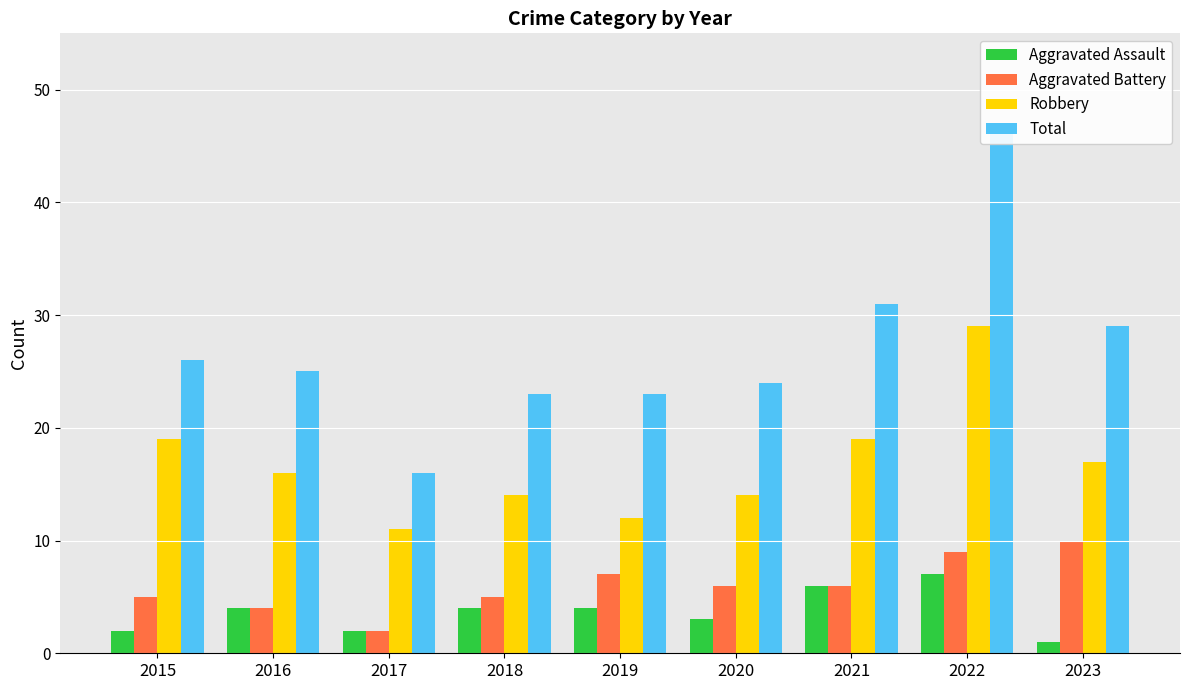

Which series has the largest total across all categories?

Total